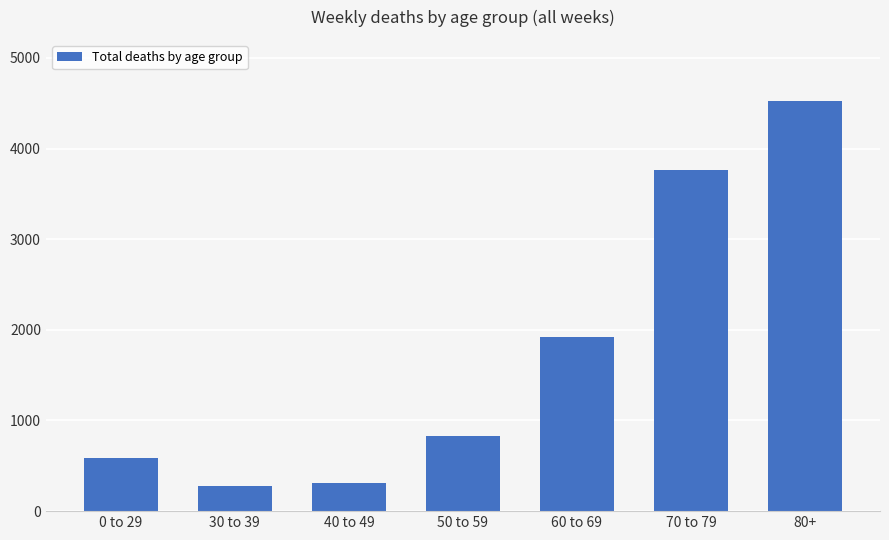

What is the change in value from 0 to 29 to 50 to 59?

+249